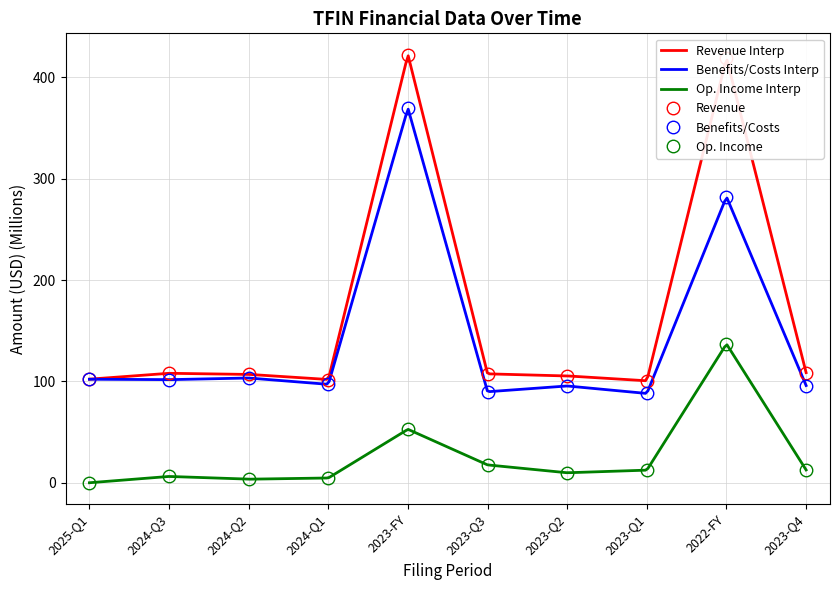

Where is revenues nearest to the value 261?

2023-Q4